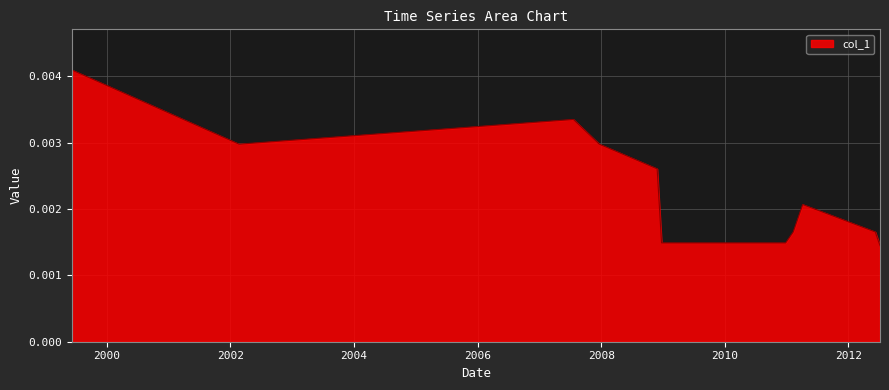

Is this an area chart (filled region under the line)?

Yes